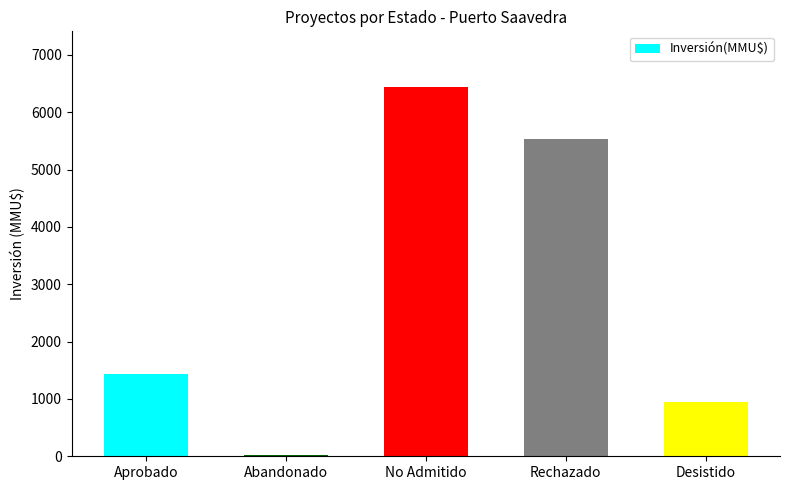

Does the chart contain any negative values?

No